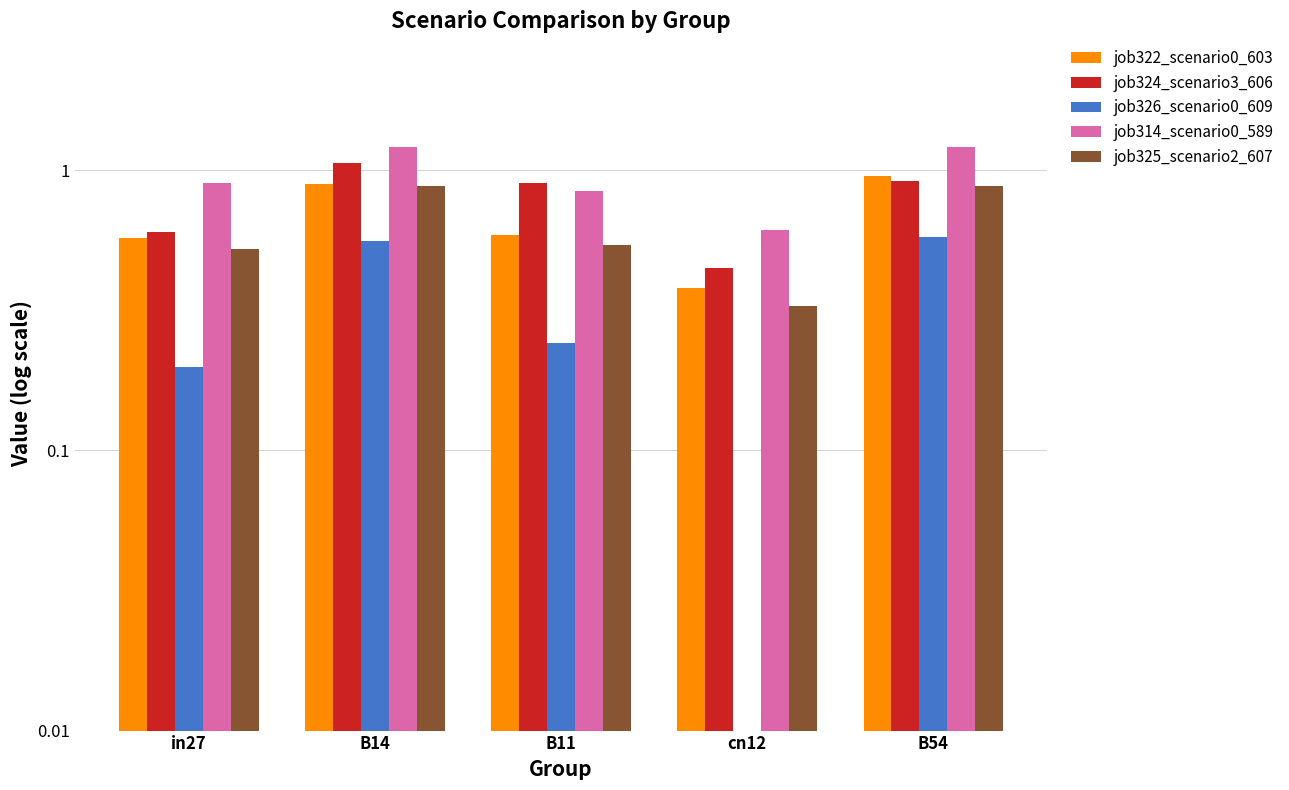

The value of job324_scenario3_606 at in27 is 0.9. True or false?

False